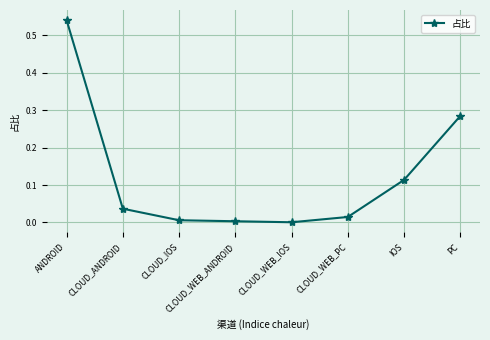

What is the label of the 3rd point from the left?

CLOUD_IOS